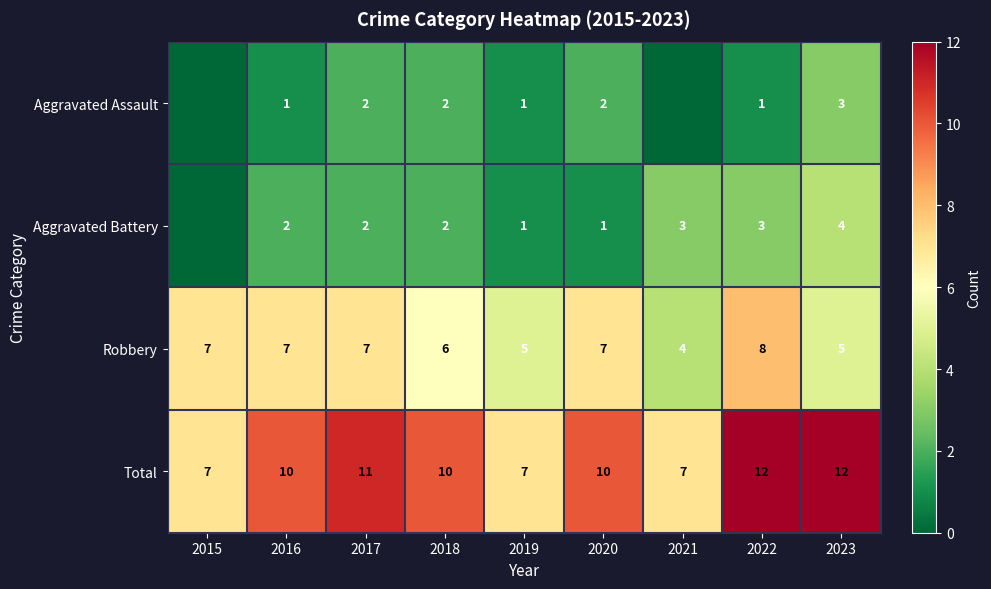

What is the sum of all Total values?

86